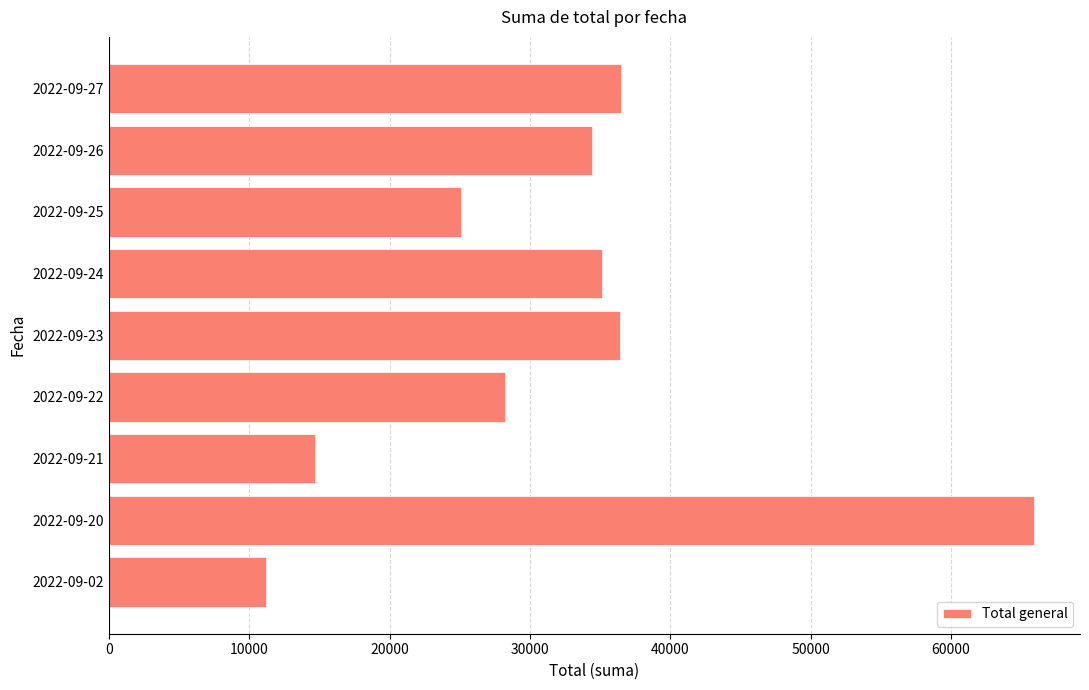

Approximately how many times larger is the value at 2022-09-25 compared to 2022-09-26?

0.7